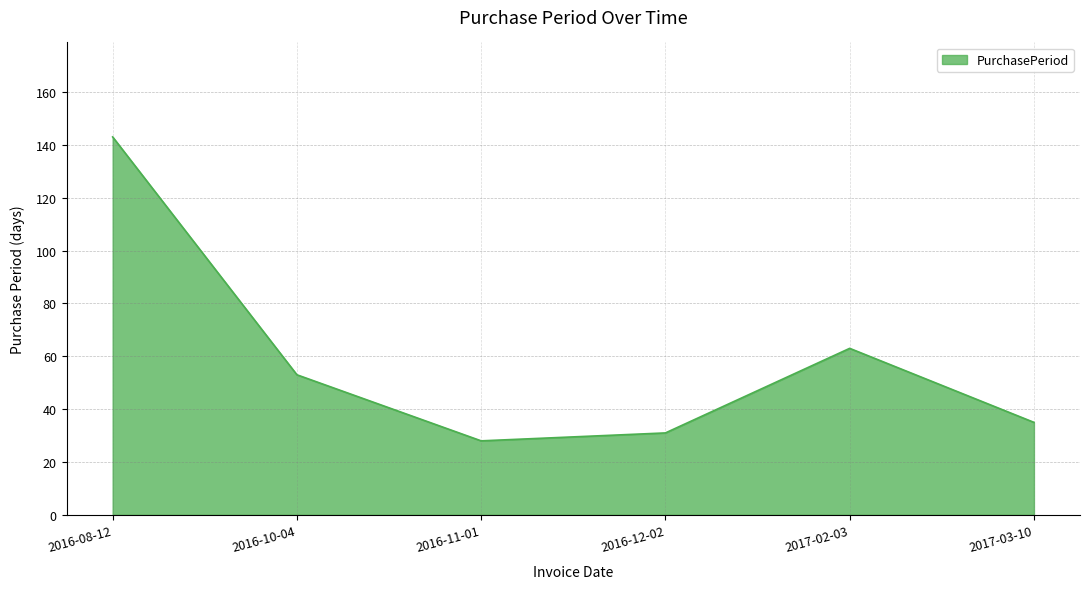

Which category has the lowest value across all series?

2016-11-01